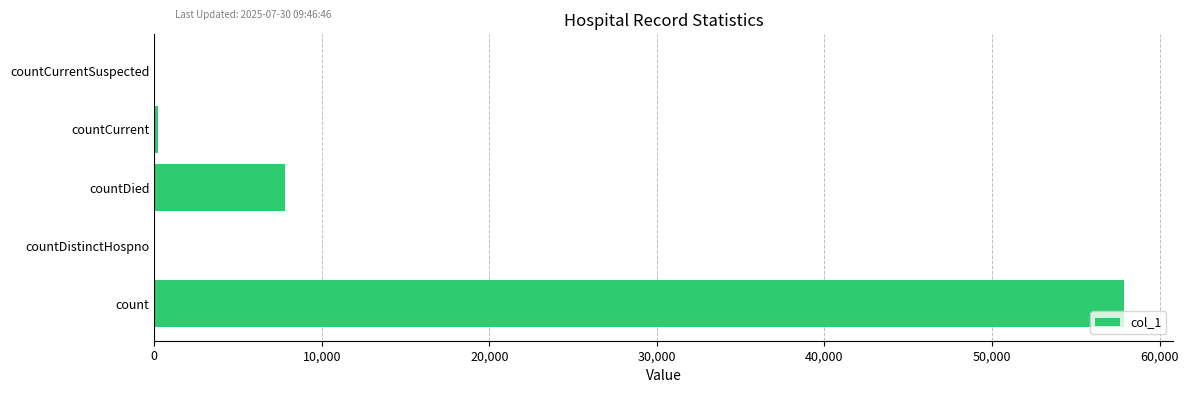

Count the number of categories in the chart.

5